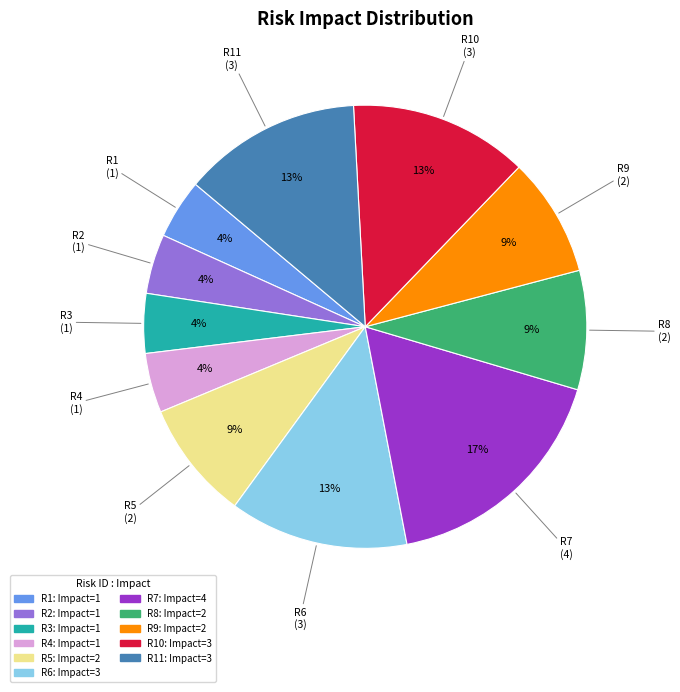

To the nearest percent, what is the difference between the largest and smallest slice percentages?

13%